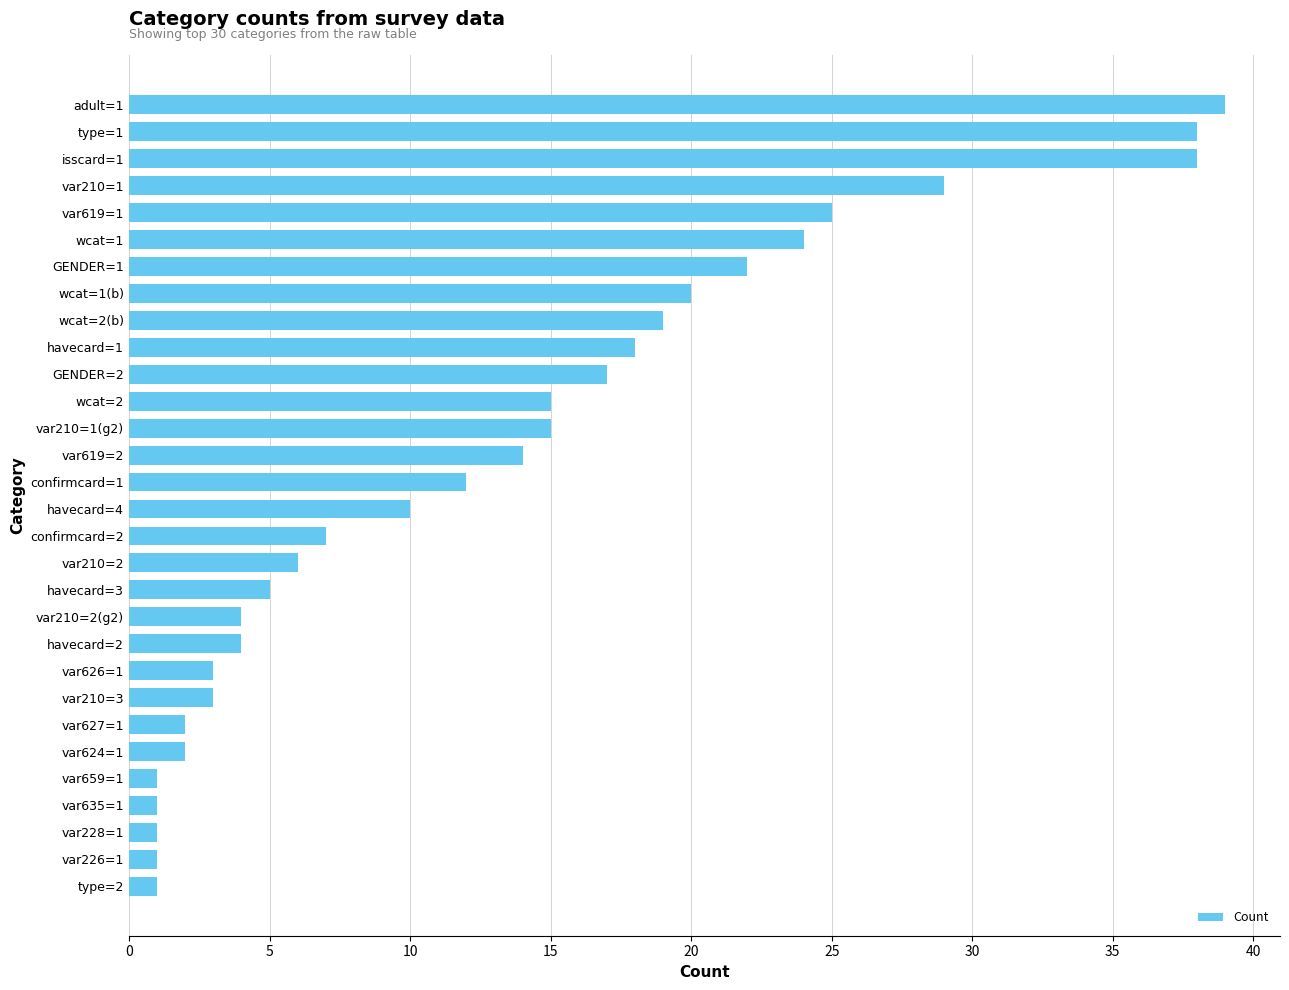

Count the number of data series in this chart.

1